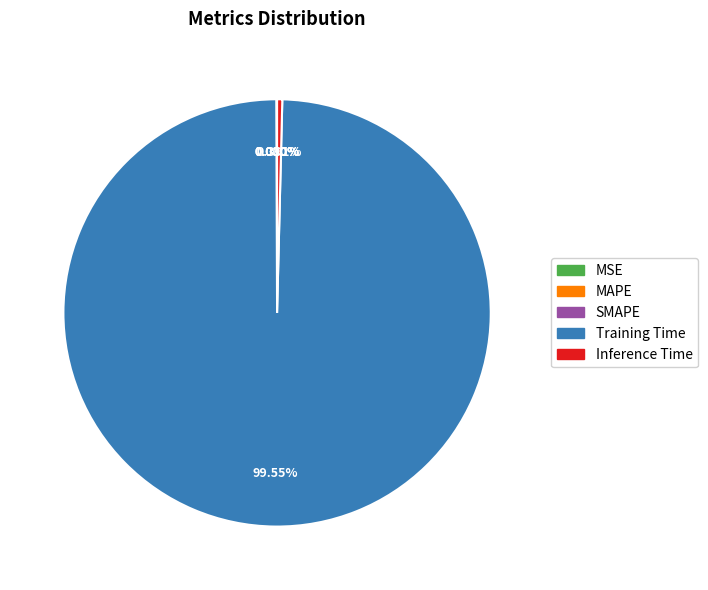

What is the largest slice in the pie chart?

Training Time